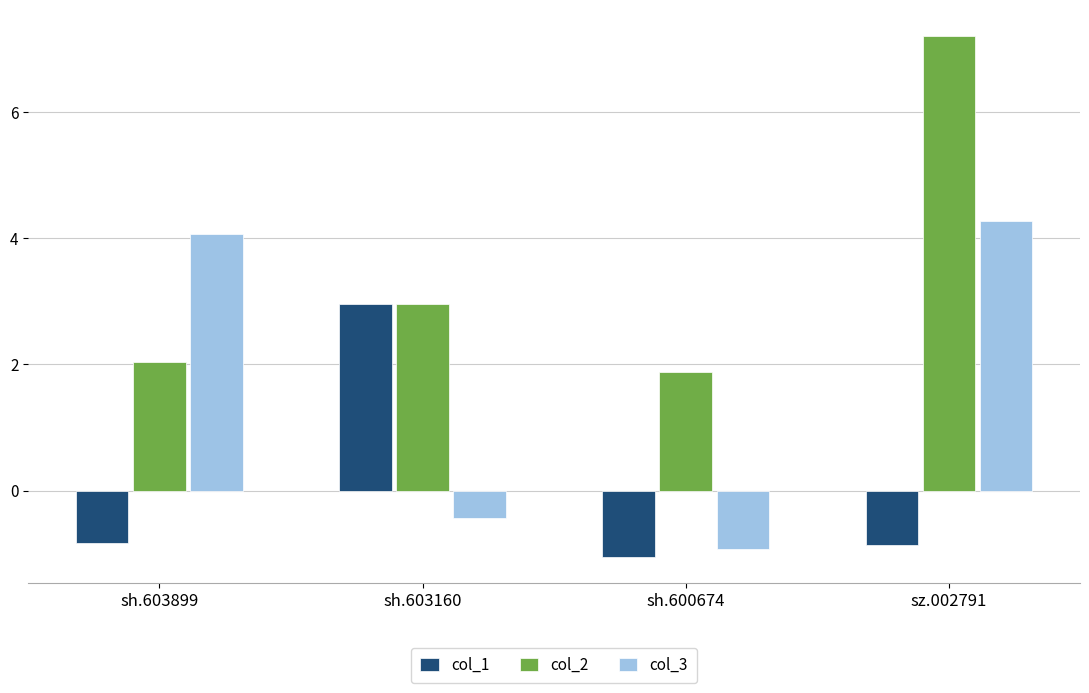

What is the label of the 1st bar from the left?

sh.603899